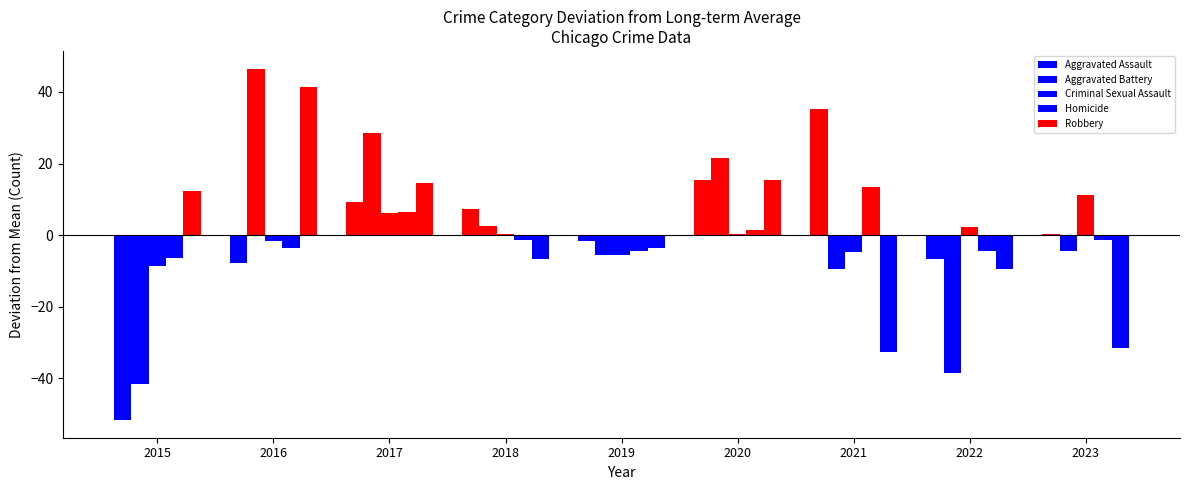

At how many categories does at least one series exceed 14?

4